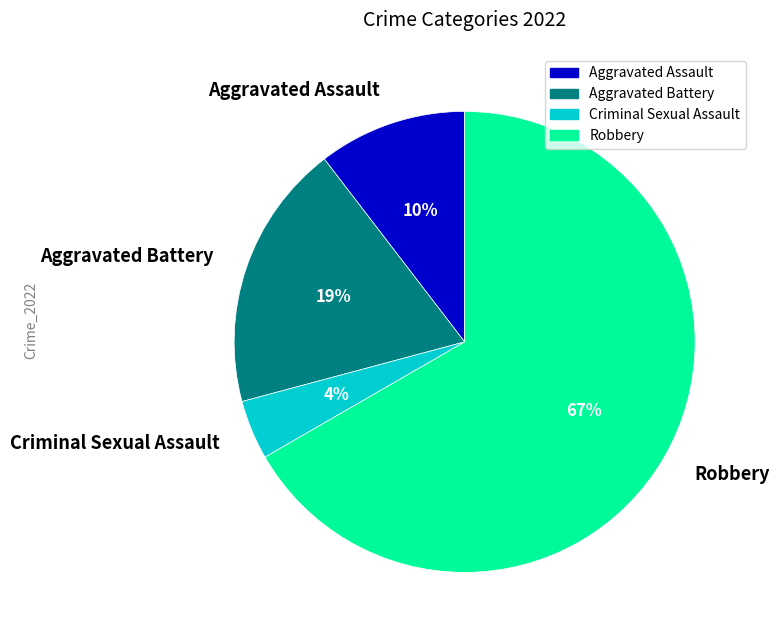

The Aggravated Battery slice represents 13% of the pie. True or false?

False